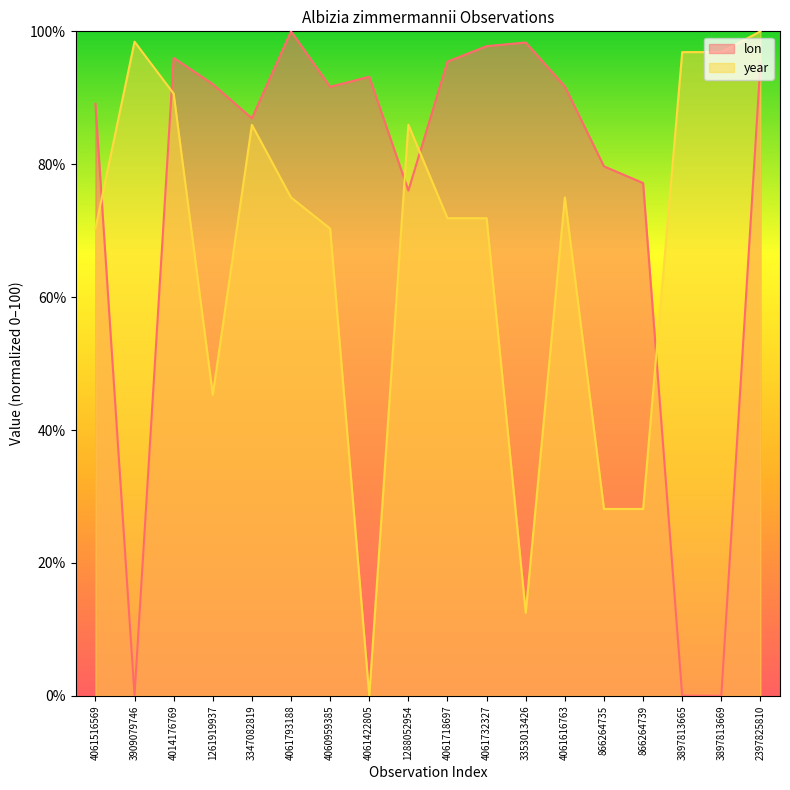

Which series has the largest range (max minus min)?

lon